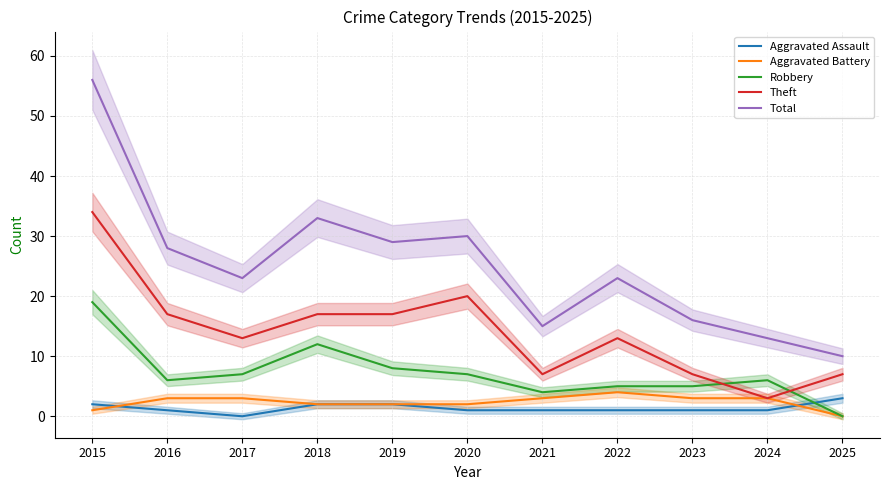

What is the maximum value shown in the chart?

56